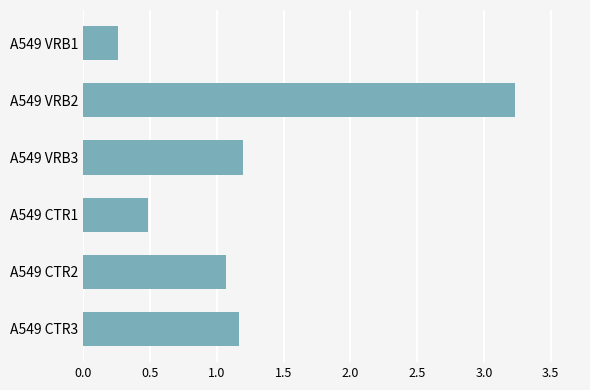

What position from the top is A549 CTR1?

4